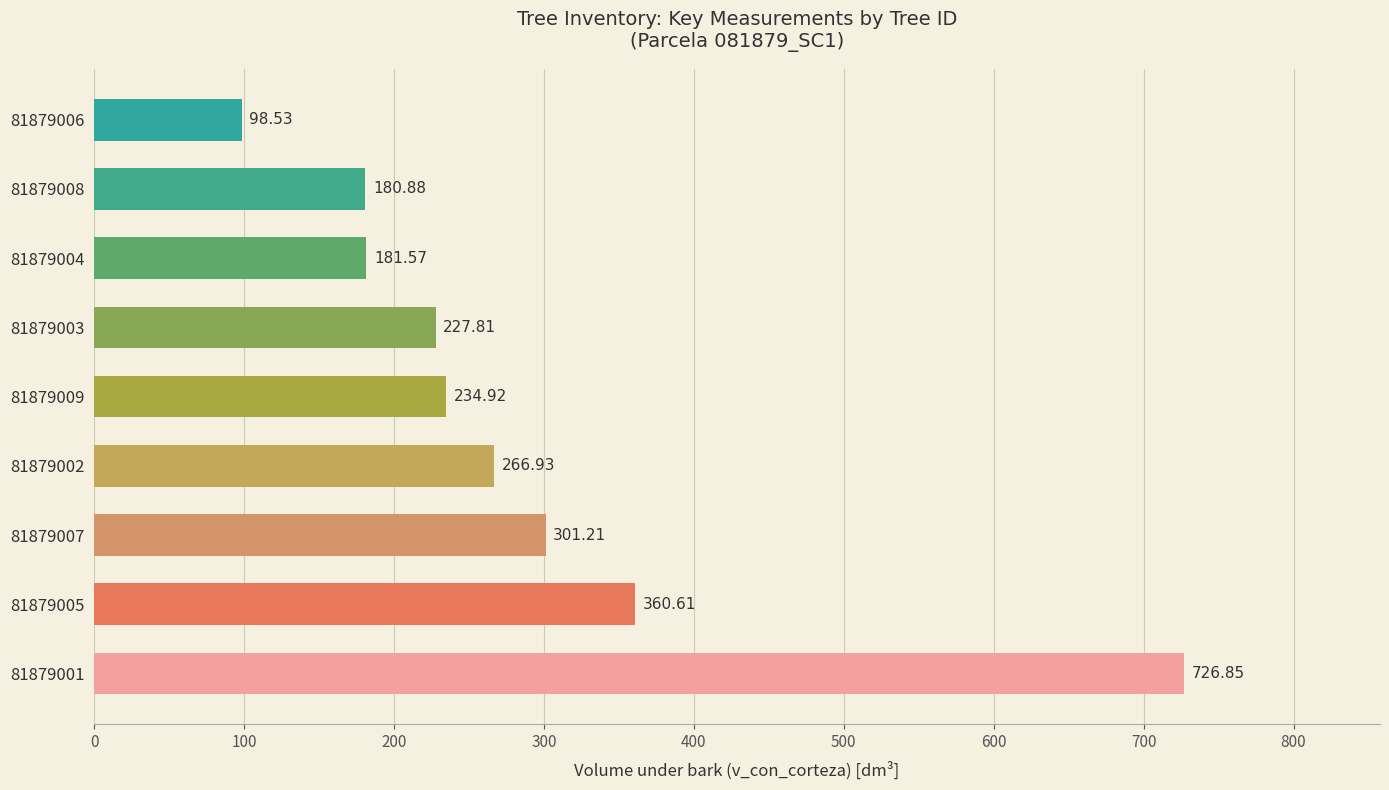

Rank the categories by value from highest to lowest.

81879001, 81879005, 81879007, 81879002, 81879009, 81879003, 81879004, 81879008, 81879006